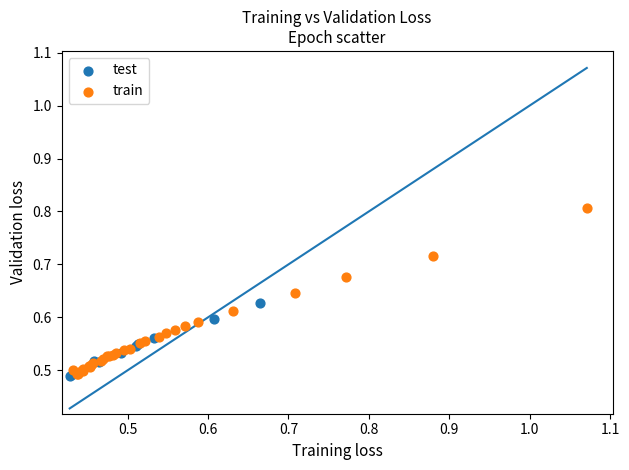

Which series reaches the maximum Y coordinate?

train